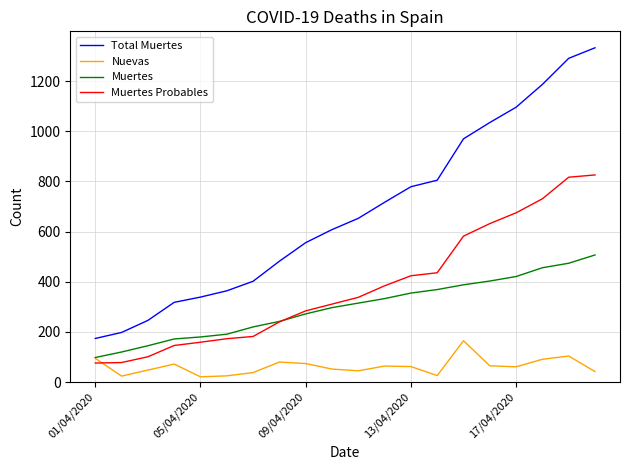

What is the difference between the second highest and minimum values in the Muertes Probables series?

741